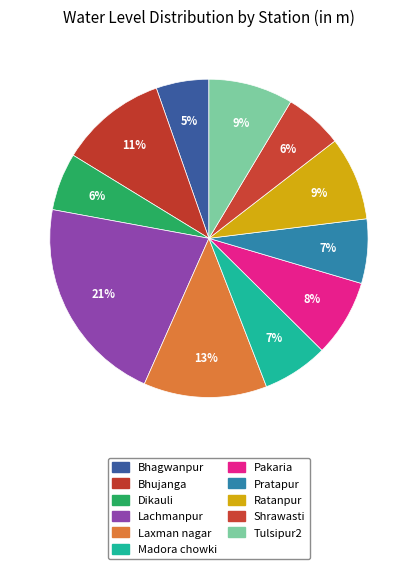

Rank the categories by value from highest to lowest.

Lachmanpur, Laxman nagar, Bhujanga, Tulsipur2, Ratanpur, Pakaria, Madora chowki, Pratapur, Shrawasti, Dikauli, Bhagwanpur